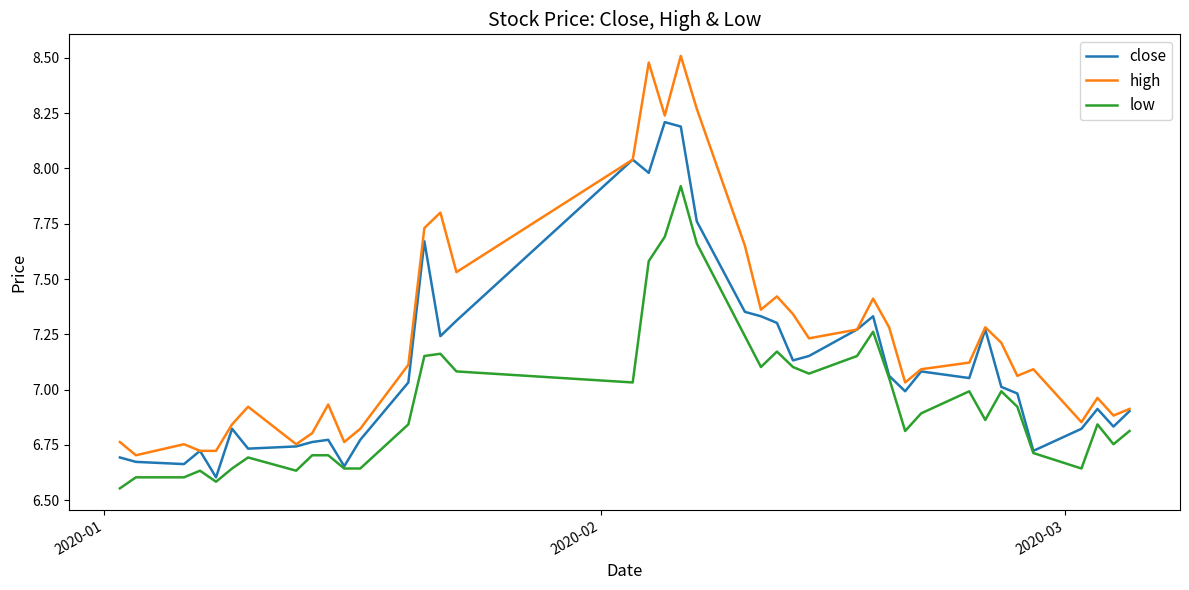

True or false: high and low cross at least once.

False